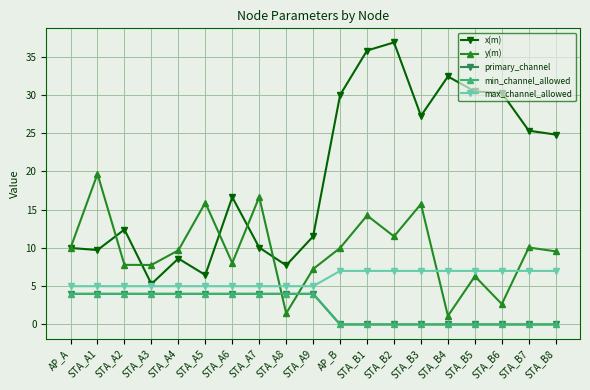

What is the difference between the maximum and minimum values in the min_channel_allowed series?

4.0